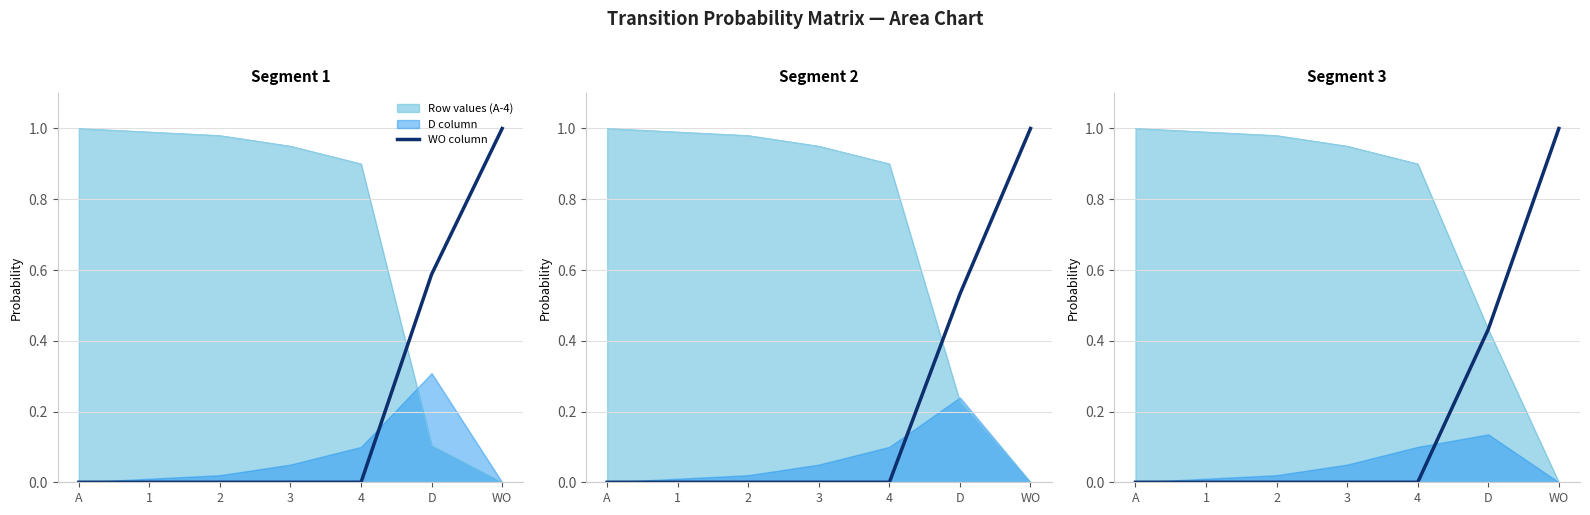

True or false: the data has more than 1 interior local peaks.

False